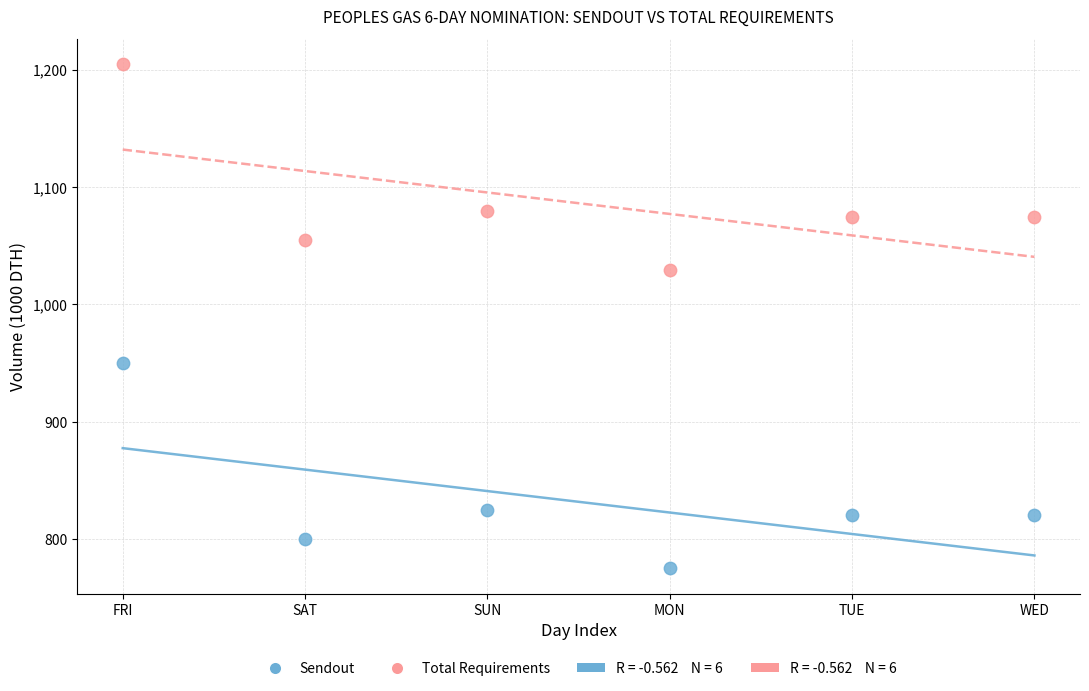

In the Sendout series, what Y value is closest to 862?

825.0